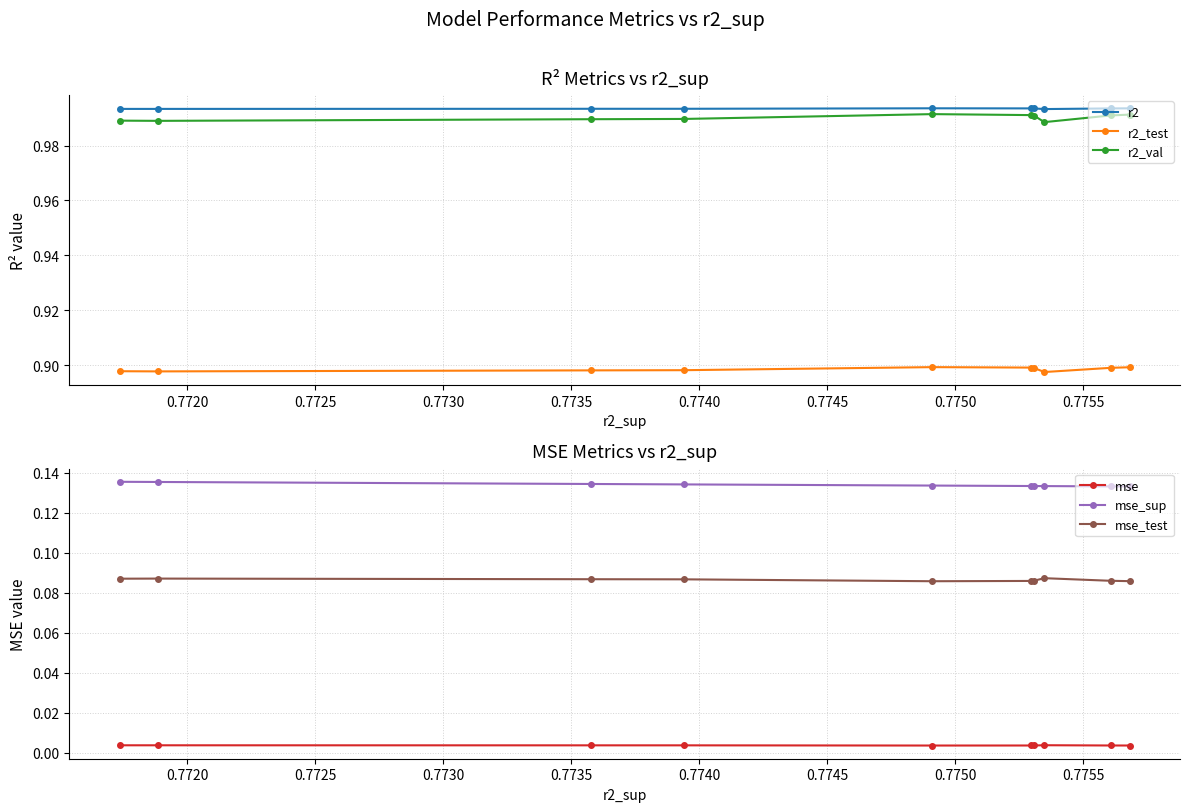

How many lines are shown in the chart?

6